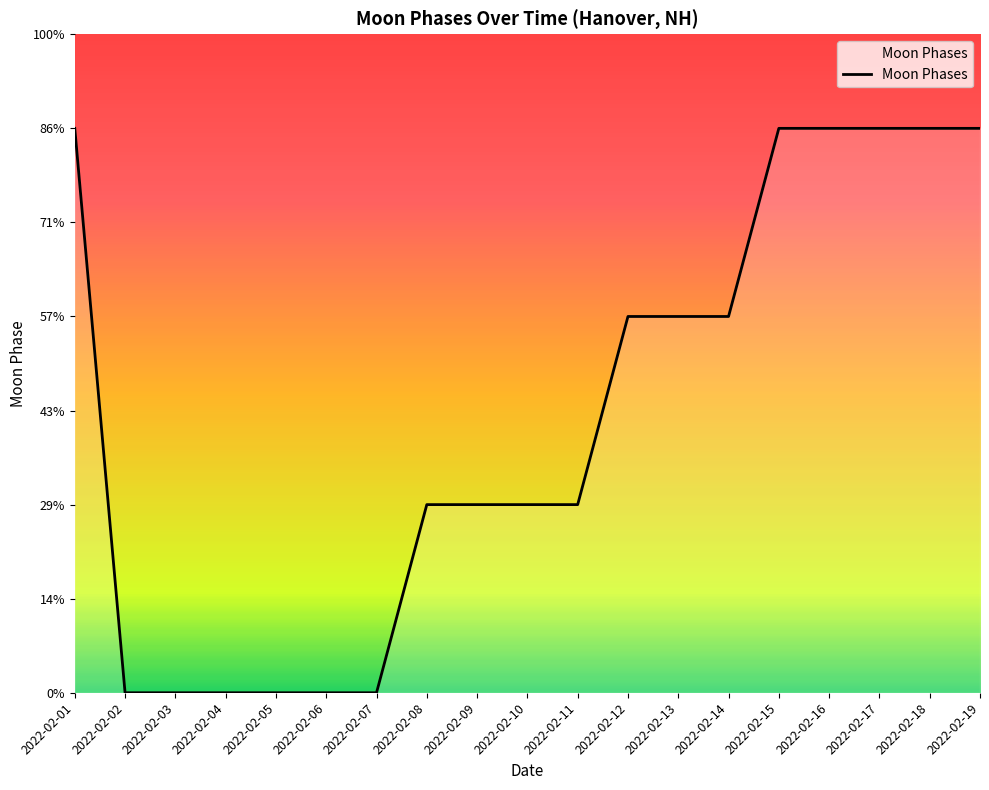

Is this an area chart (filled region under the line)?

Yes